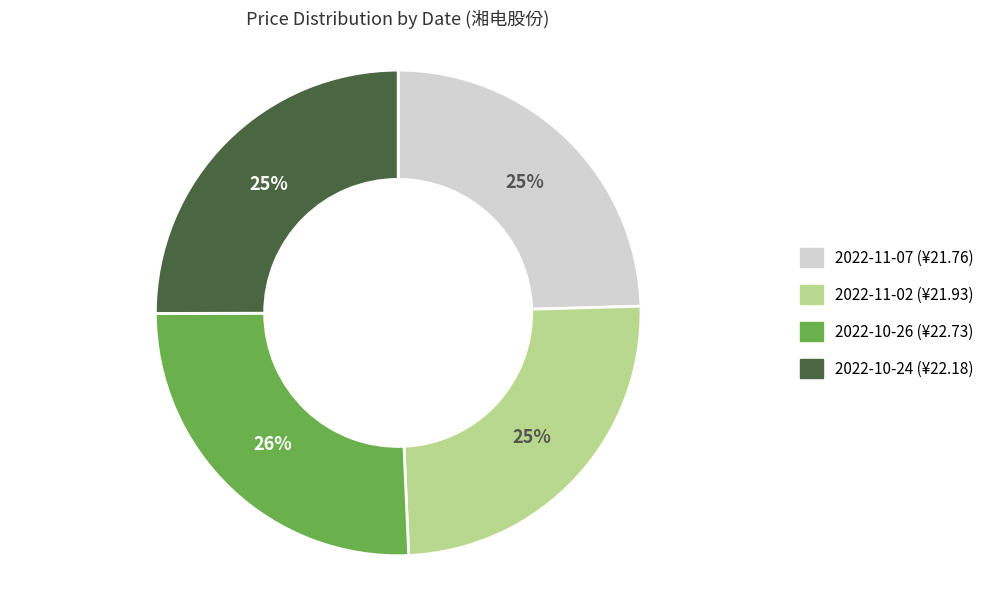

To the nearest percent, what is the difference between the largest and smallest slice percentages?

1%